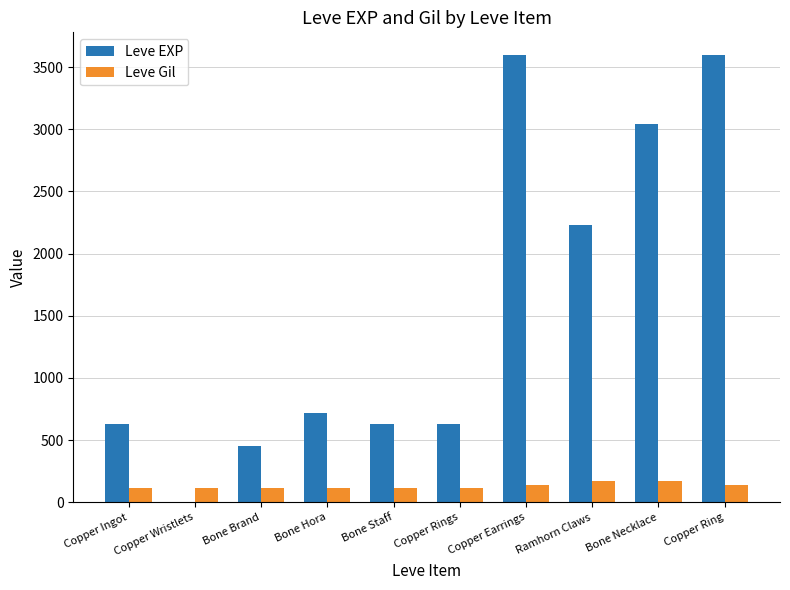

What is the maximum value shown in the chart?

3600